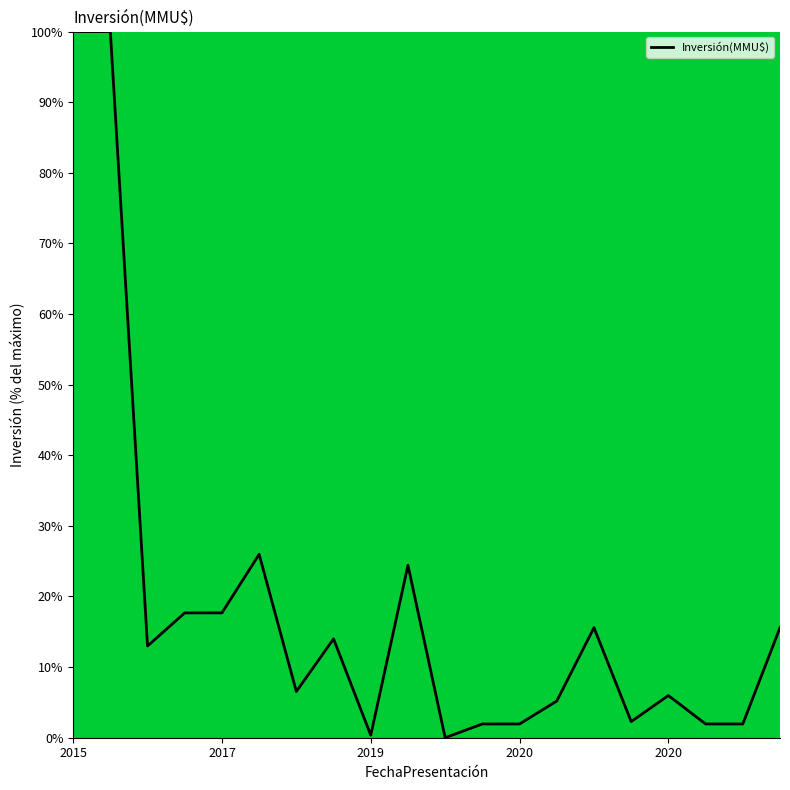

What is the difference between the maximum and minimum values?

100.0